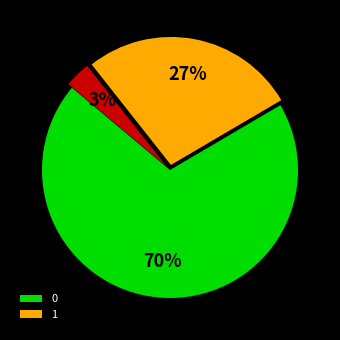

Is there any slice that represents more than half of the pie?

Yes